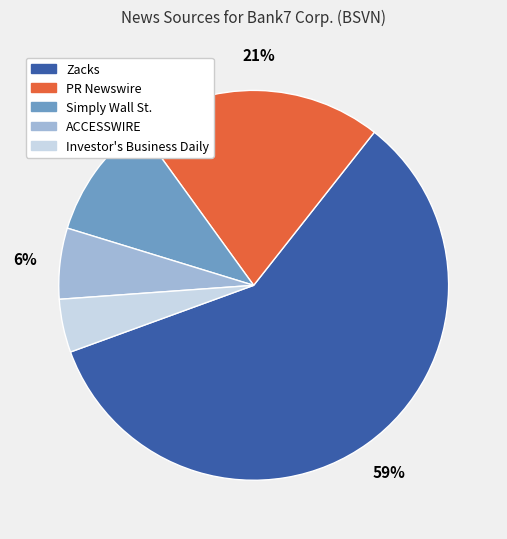

Which has a higher value, ACCESSWIRE or Investor's Business Daily?

ACCESSWIRE